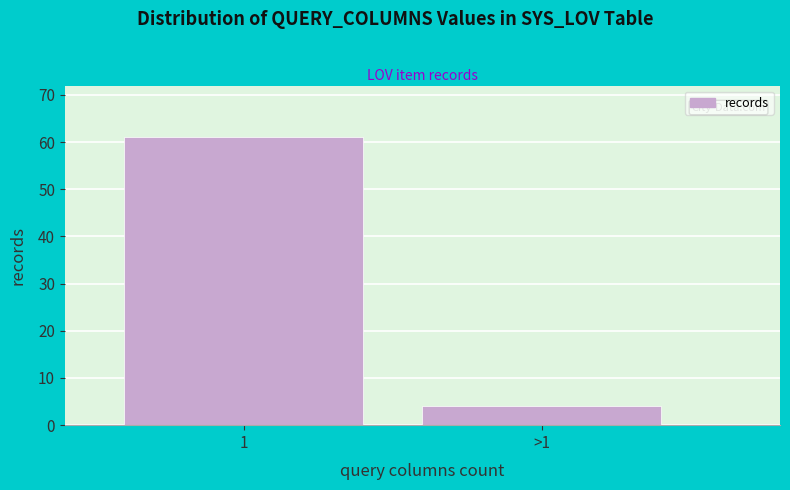

Reading right to left, list all the values displayed in this chart.

4	61